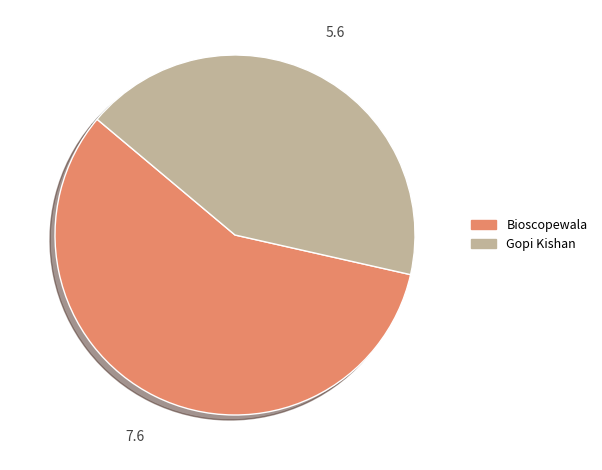

Which category accounts for the majority?

Bioscopewala